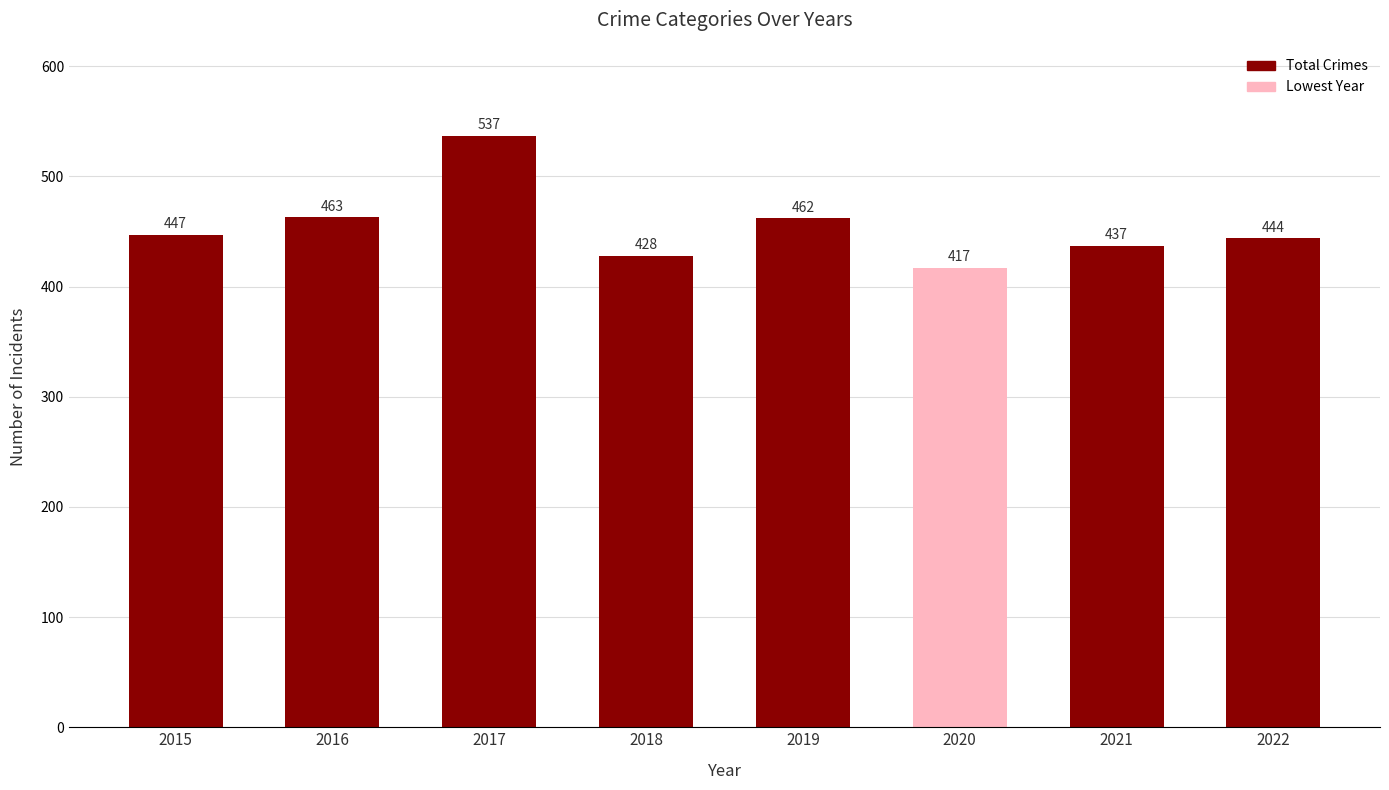

Count the number of categories in the chart.

8